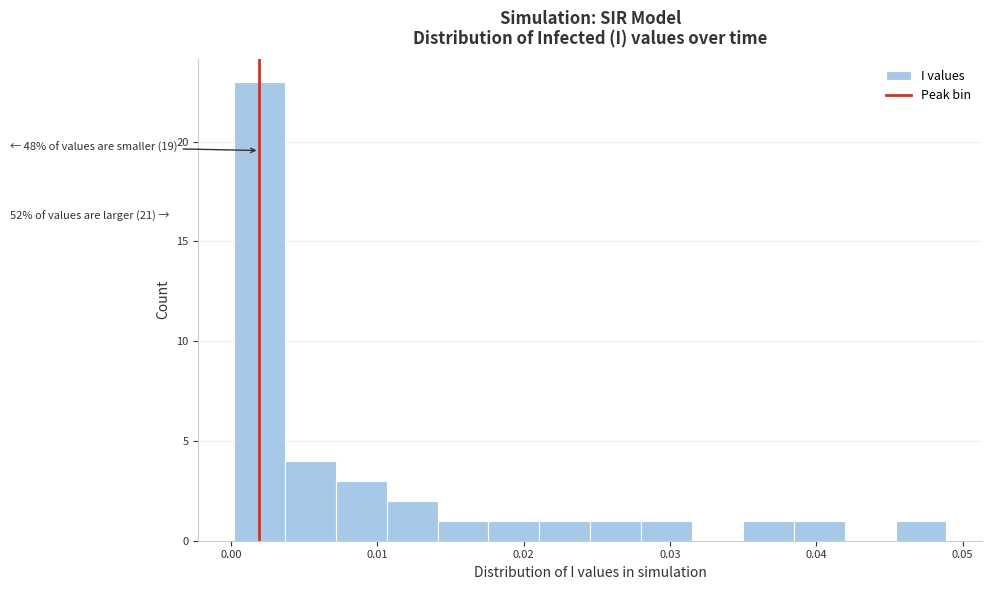

Read against the x-axis, roughly where is the centre of the tallest bar?

0.002